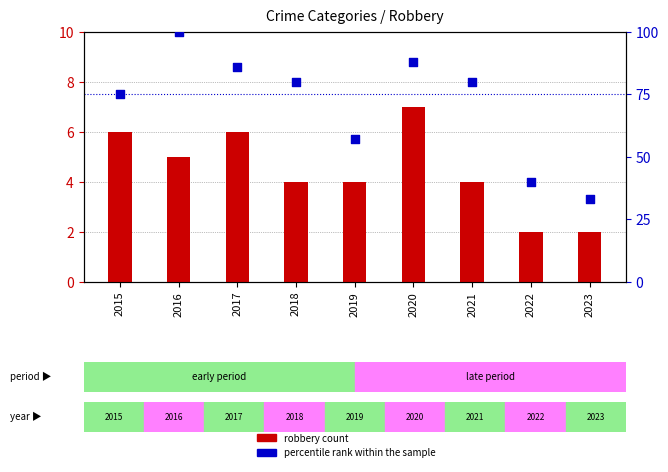

Is the value of robbery count at 2021 greater than the value of percentile rank within the sample at 2021?

No